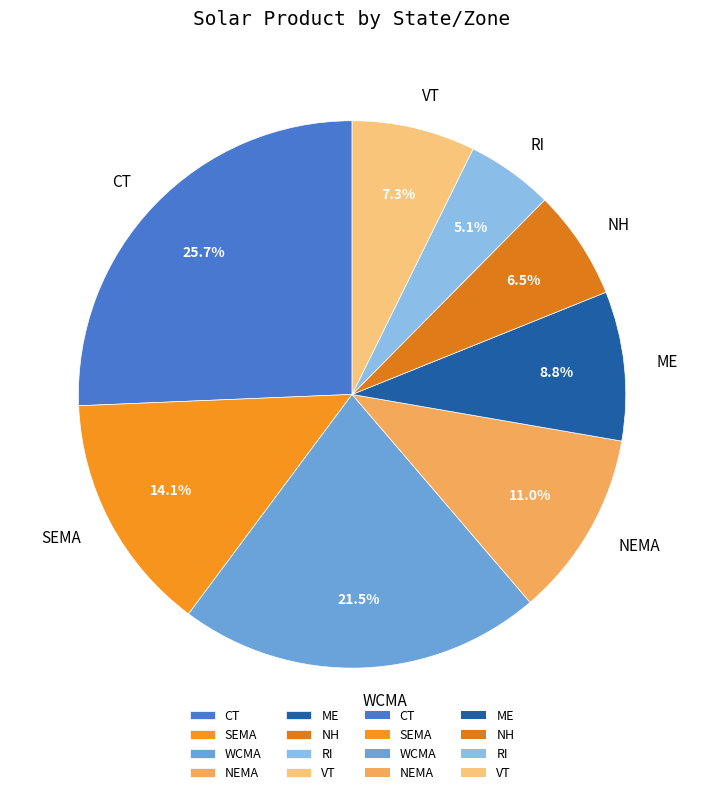

Count the number of slices in the pie.

8